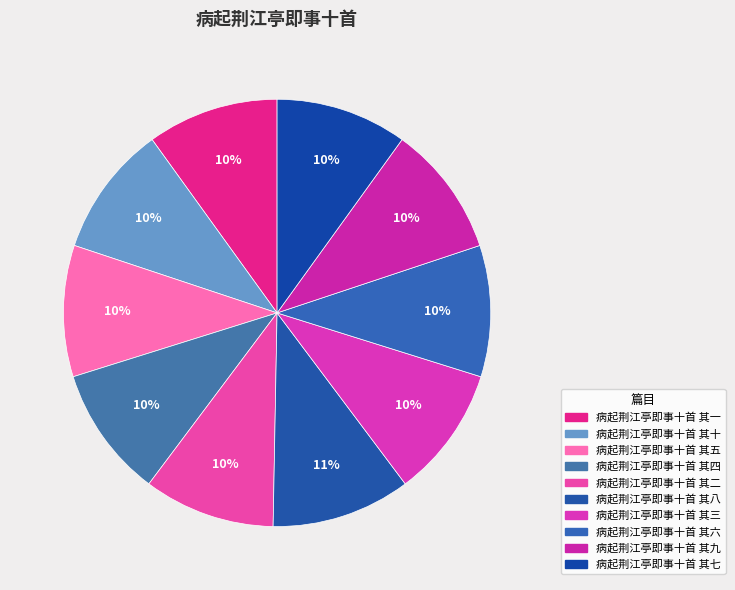

How many segments does this pie chart have?

10